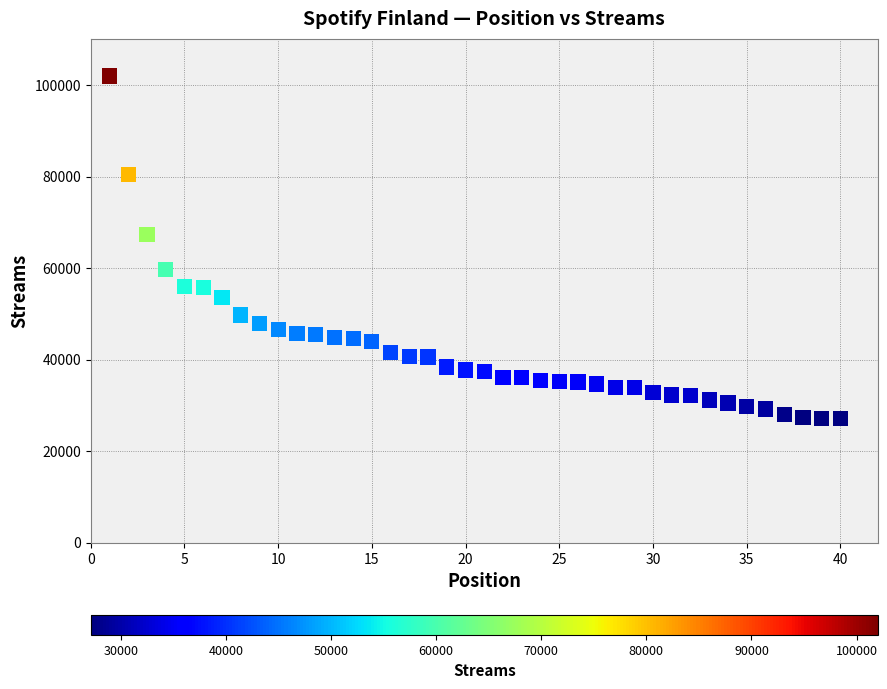

What Y value in the scatter plot is closest to 64584?

67356